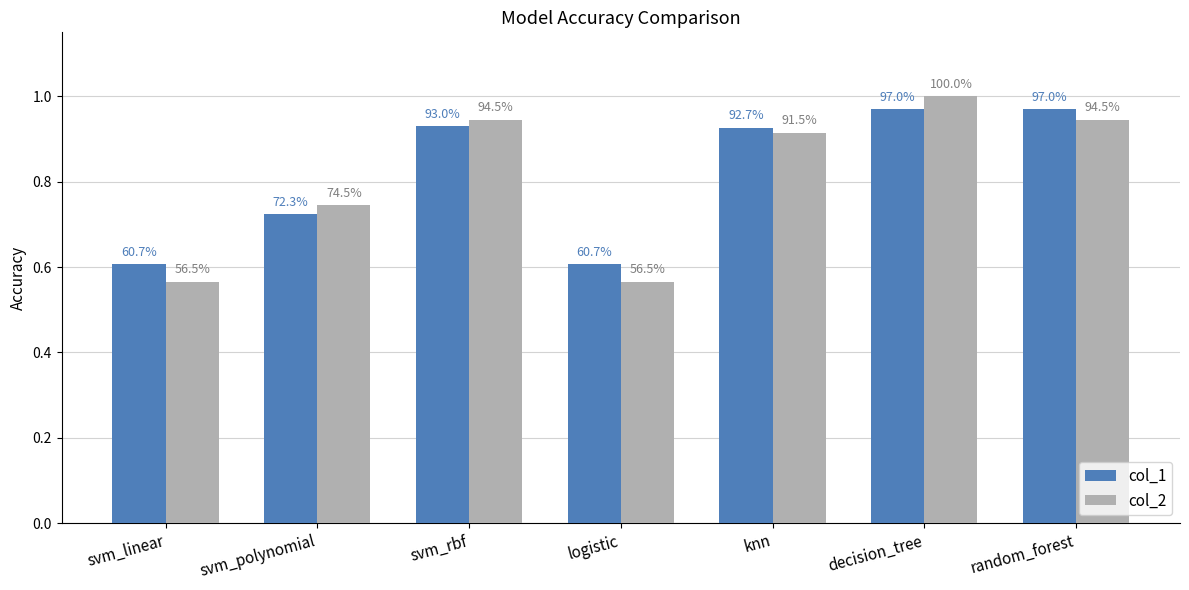

How many bars are there in each group?

2